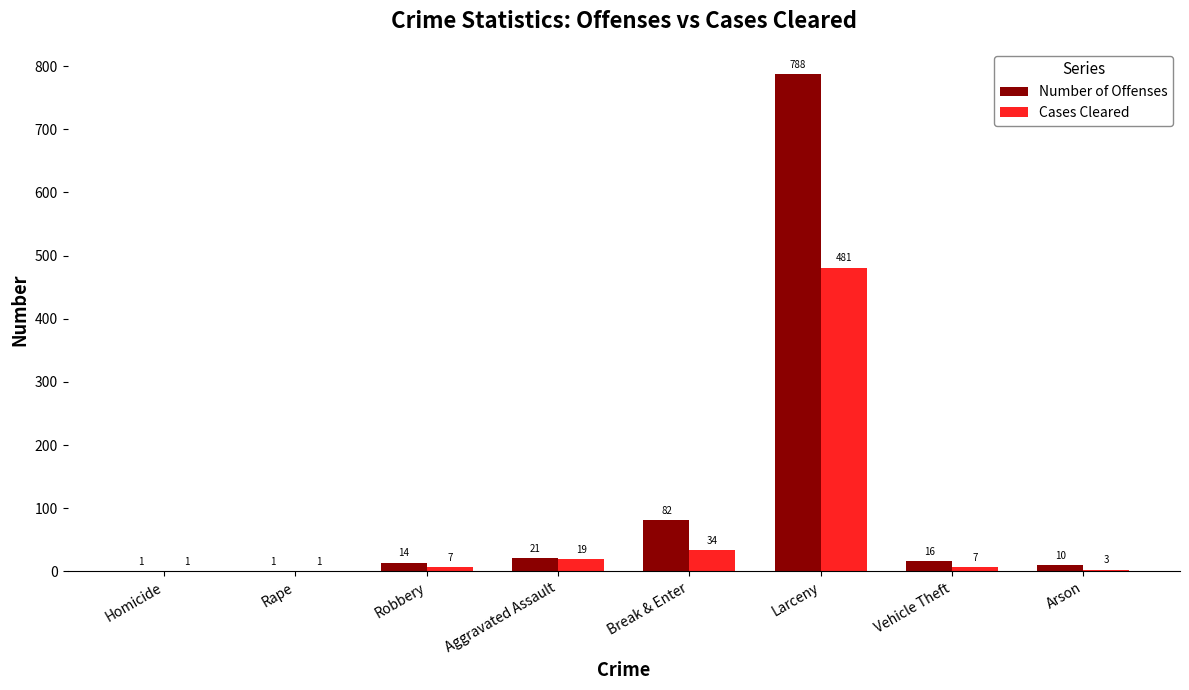

Which category has the highest value across all series?

Larceny